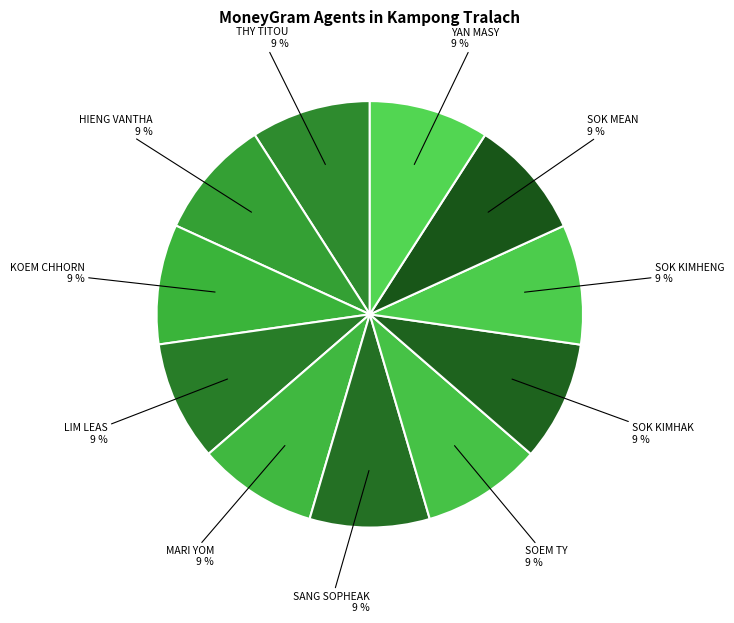

To the nearest percent, what portion does HIENG VANTHA represent?

9%